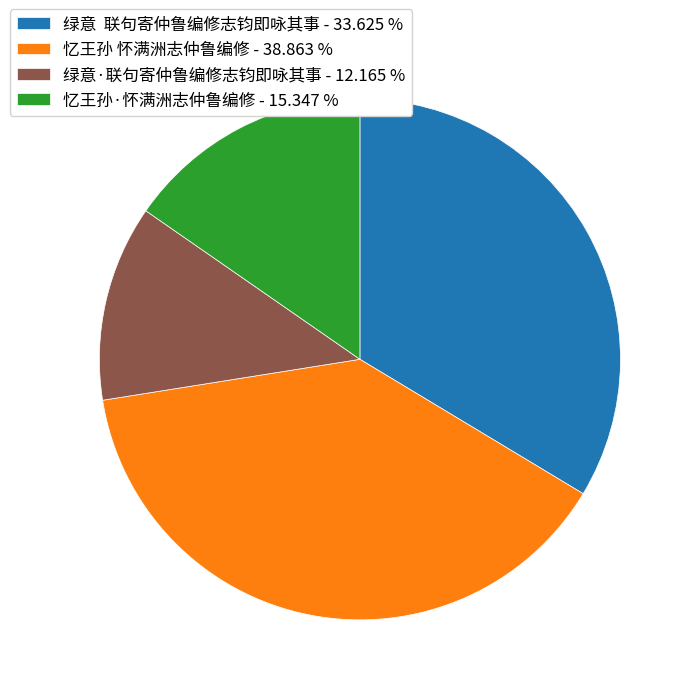

Is 绿意·联句寄仲鲁编修志钧即咏其事 - 12.165 % the majority of the pie?

No